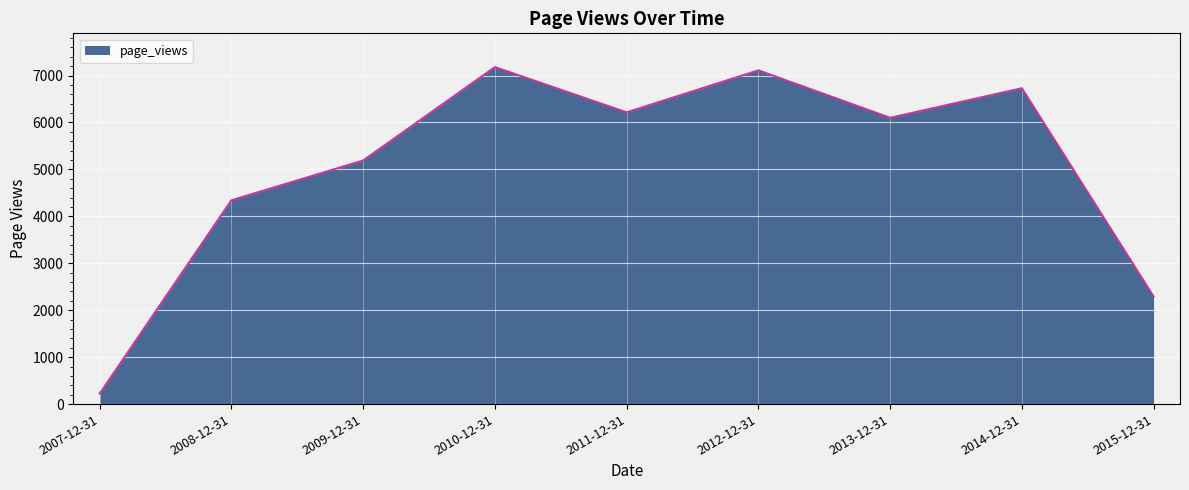

Reading left to right, extract all data points from this chart.

223	4343	5191	7181	6217	7112	6101	6731	2293